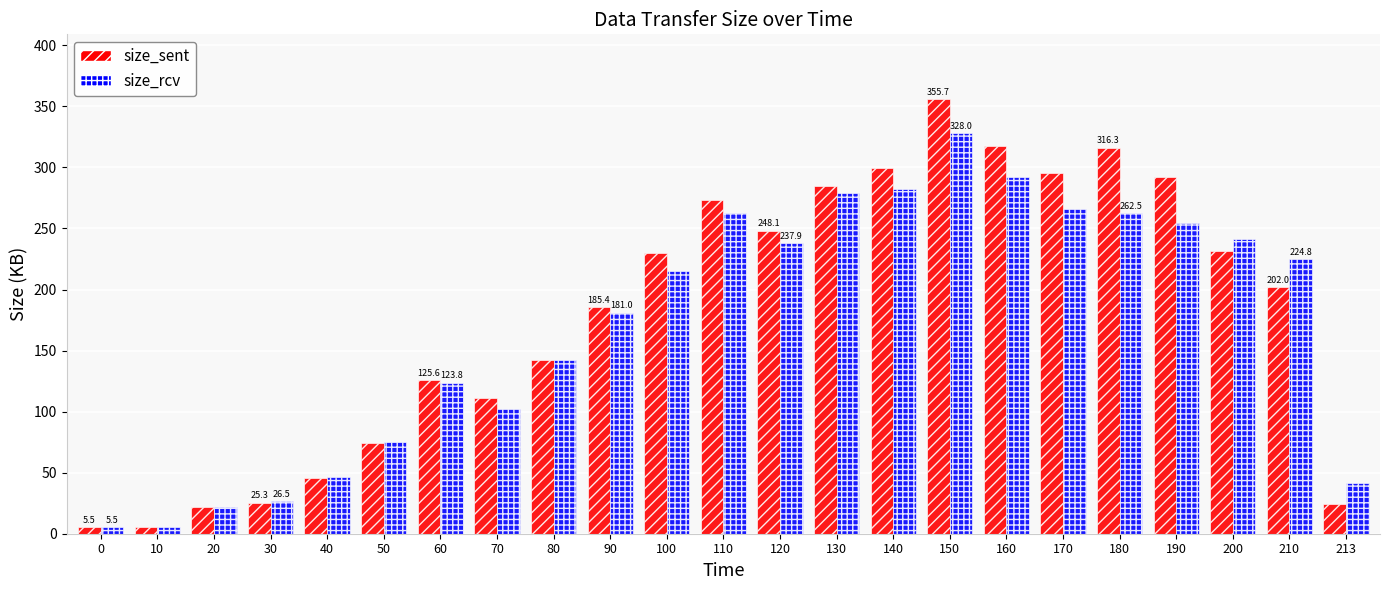

What is the total value across all series at 20?

43.4